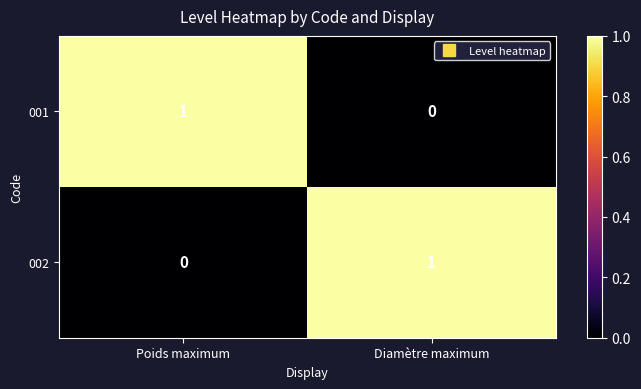

List the labels in order of 001 value, largest first.

Poids maximum, Diamètre maximum